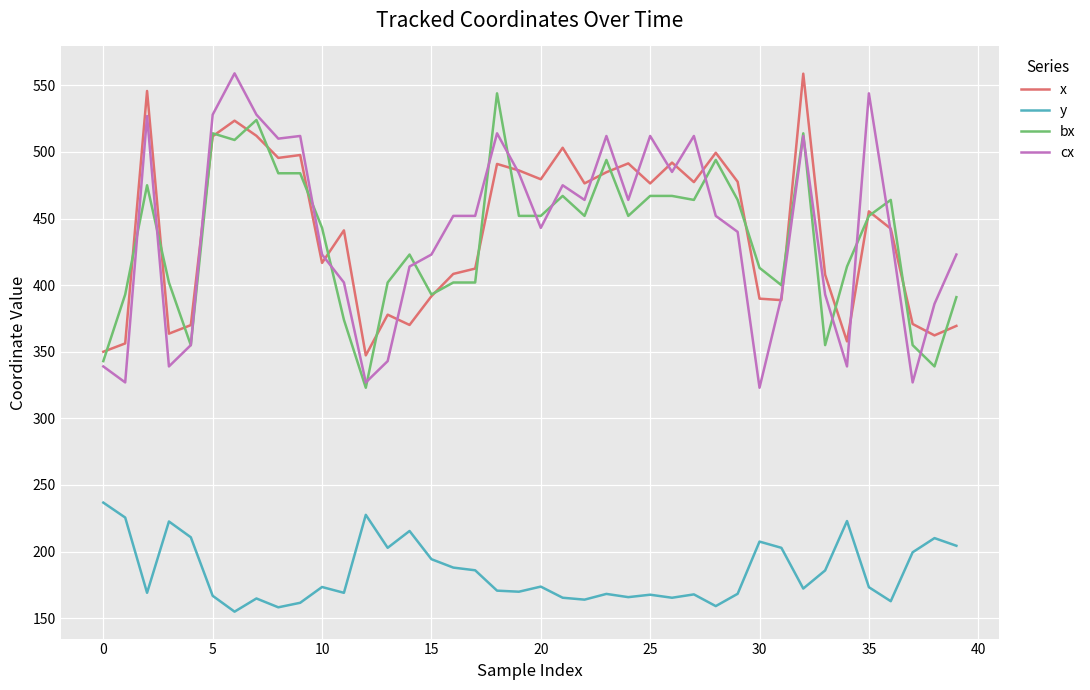

True or false: y and bx cross at least once.

False